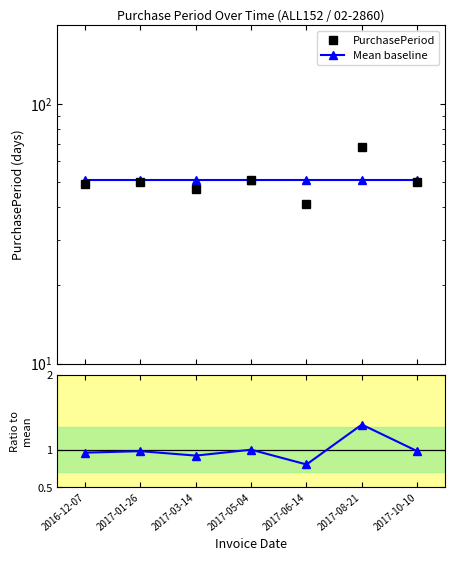

Does the chart display data point markers on the line(s)?

Yes